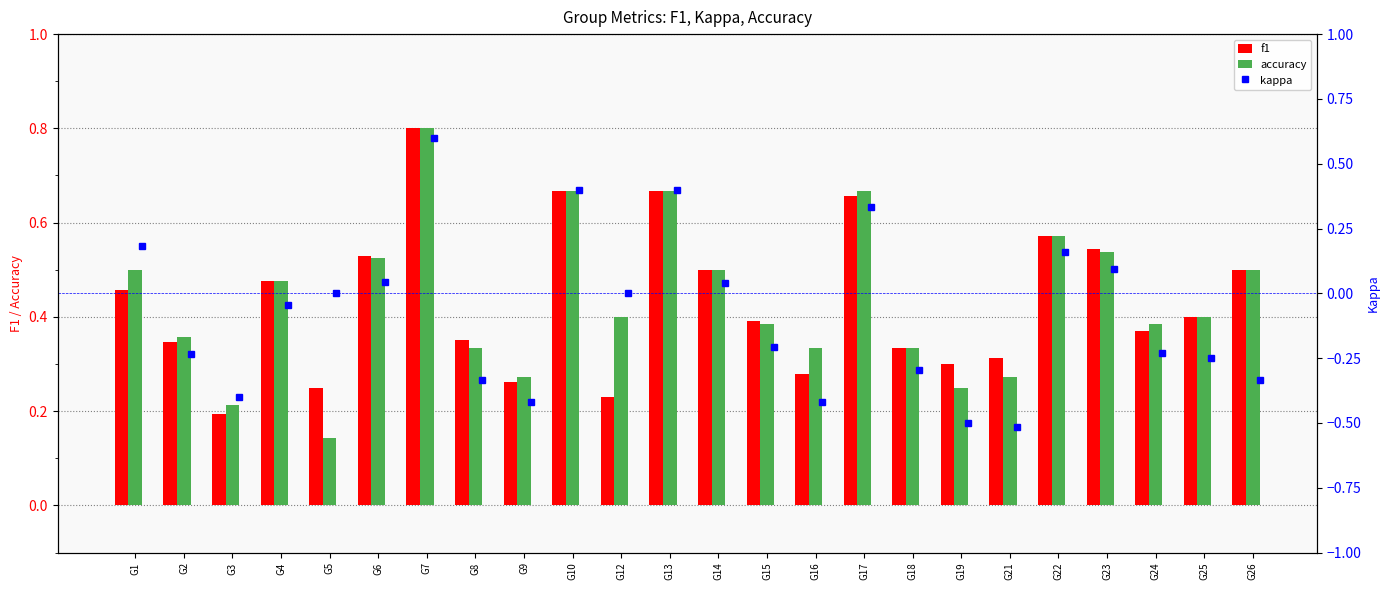

Are the bars horizontal?

No